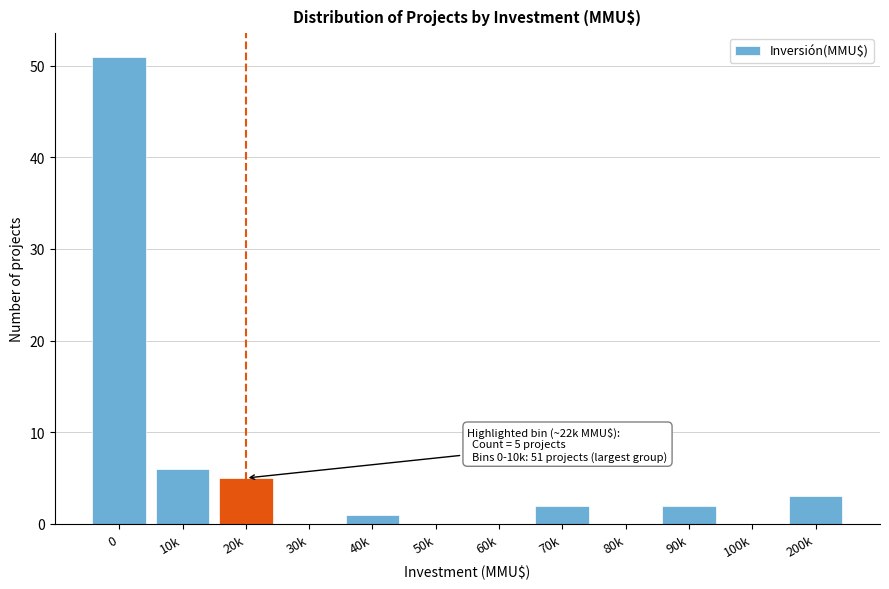

Reading left to right, what are all the values shown in this chart?

0=51	10k=6	20k=5	30k=0	40k=1	50k=0	60k=0	70k=2	80k=0	90k=2	100k=0	200k=3